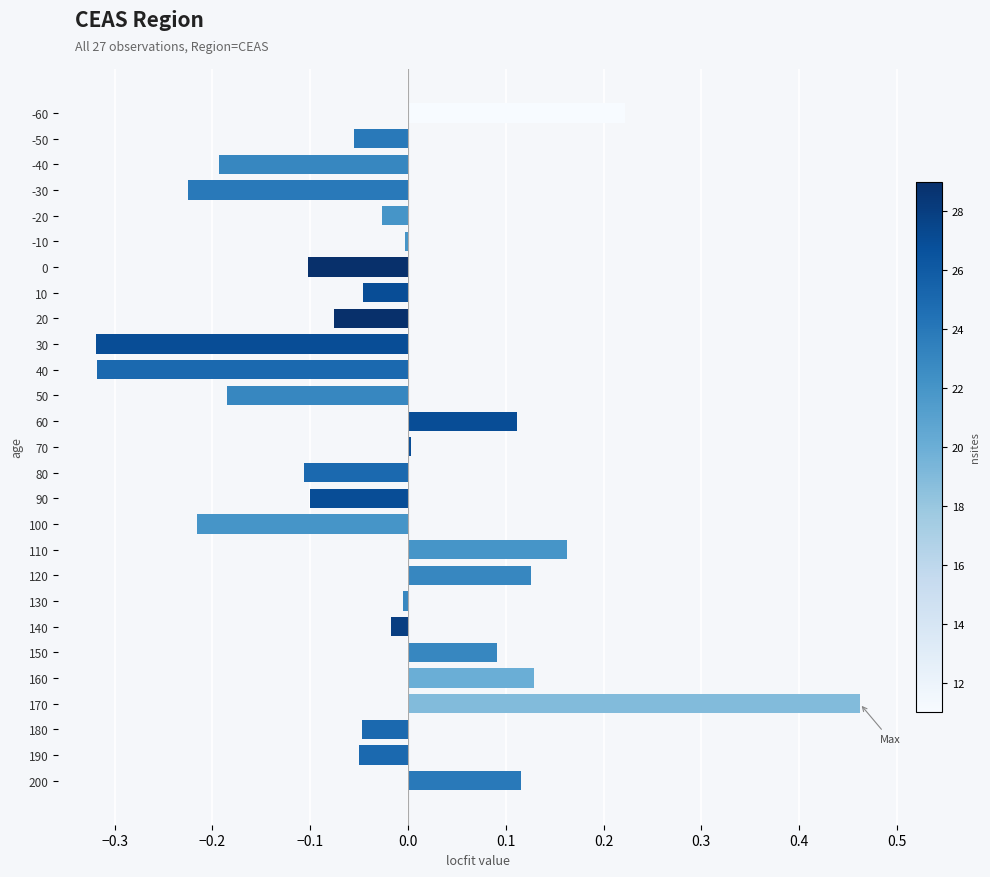

Which has a higher value, -40 or 110?

110